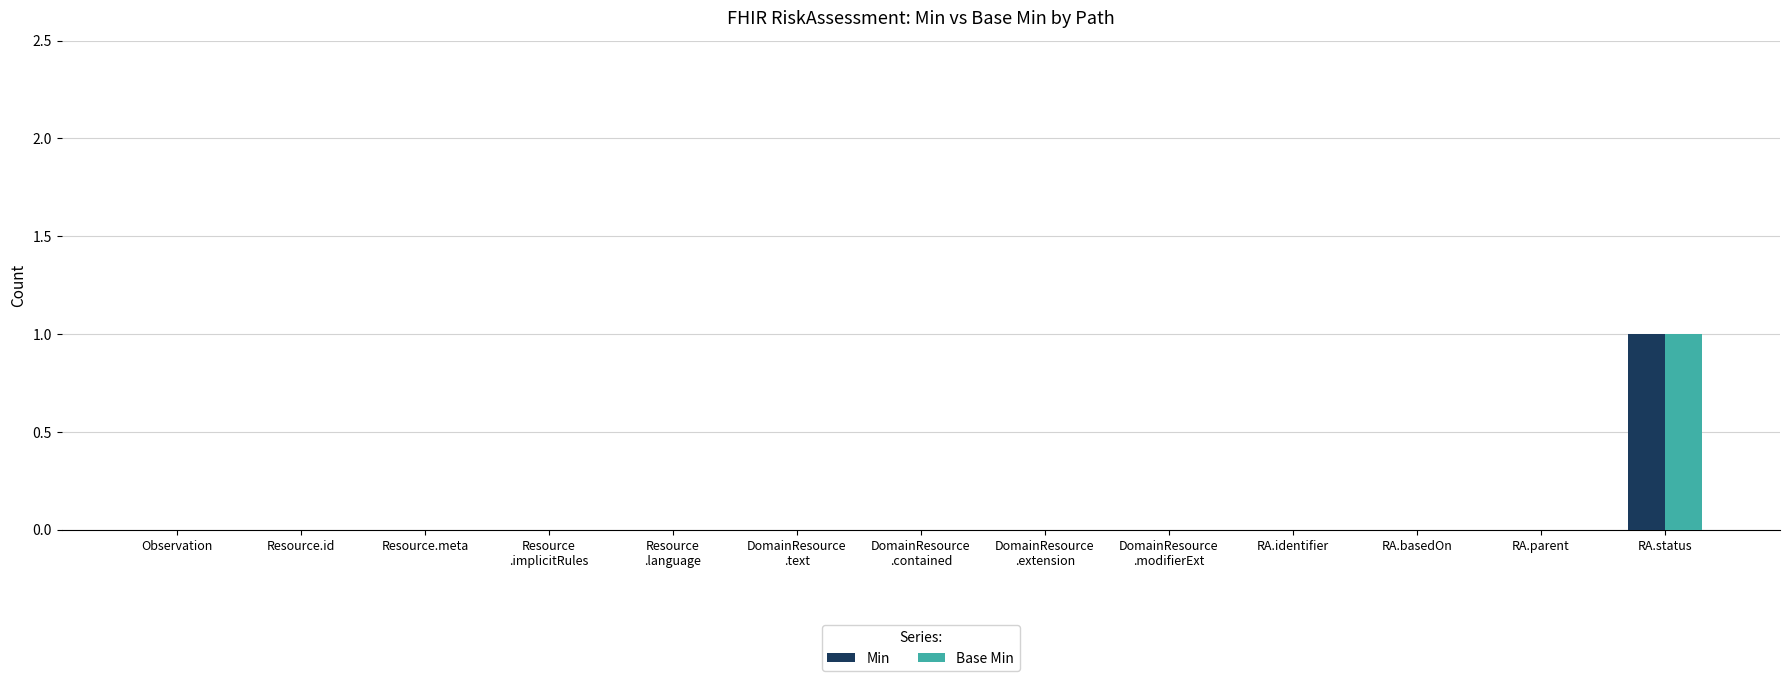

The Base Min series shows -1 at RA.basedOn. True or false?

False